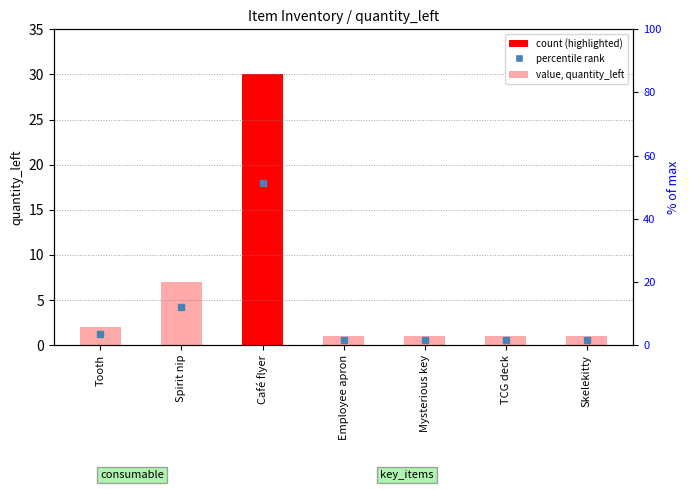

Which has a higher value, Café flyer or Mysterious key?

Café flyer